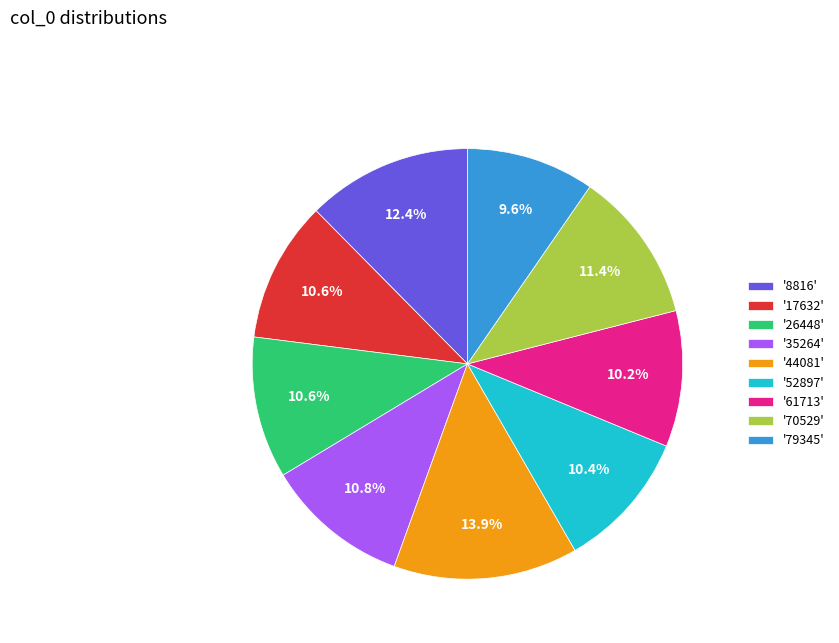

Is '61713' the majority of the pie?

No